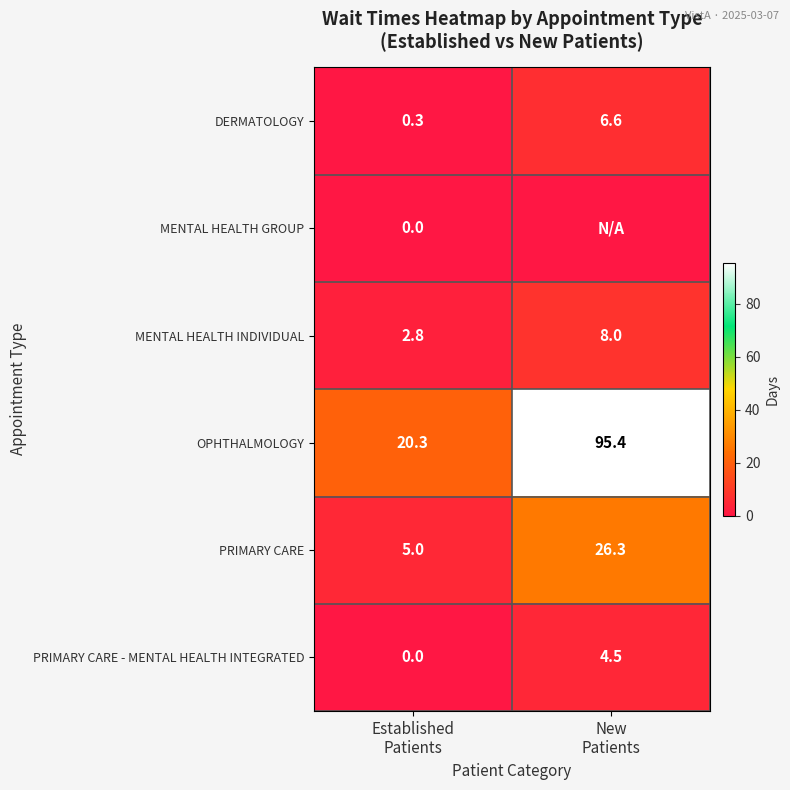

How many values in the OPHTHALMOLOGY series exceed 95?

1